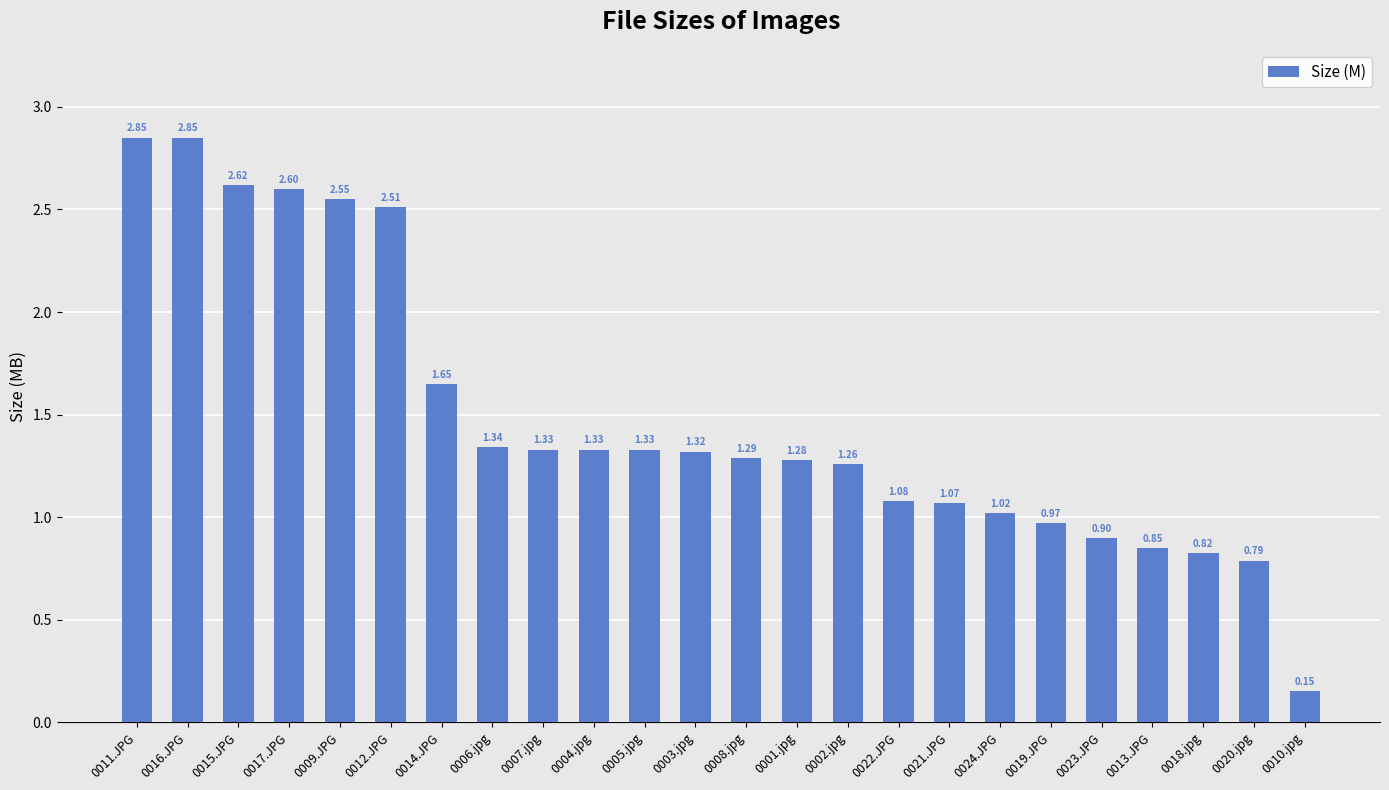

Is it true that the value at 0021.JPG is 1.4?

False